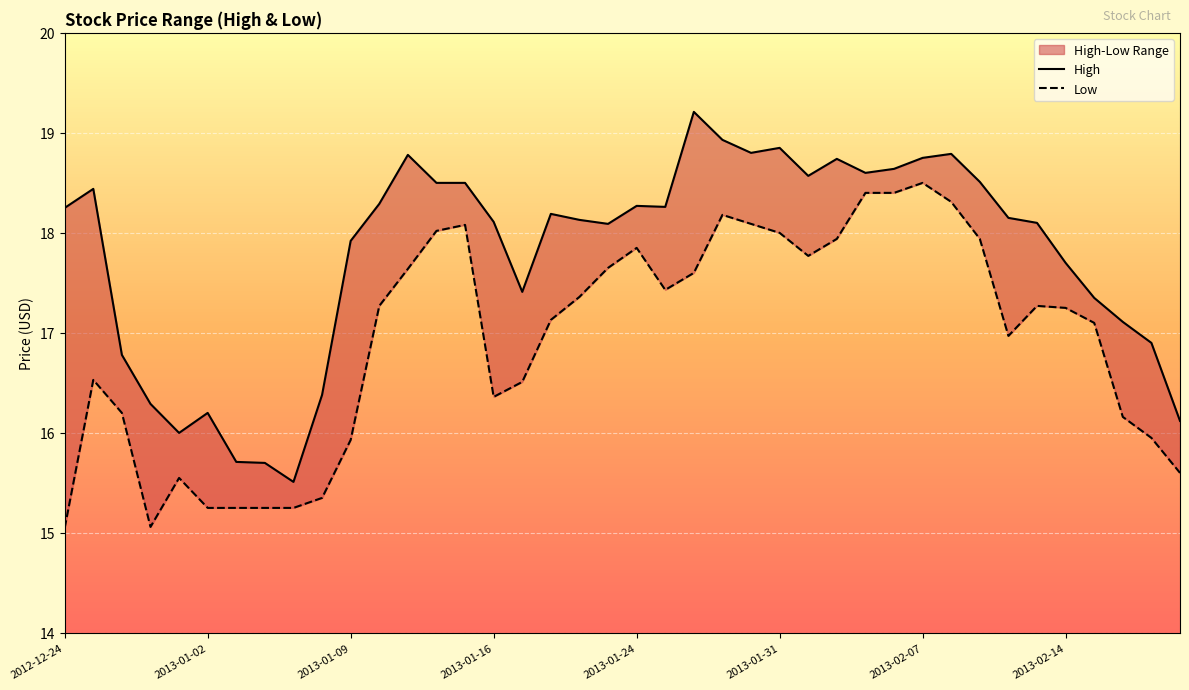

Reading left to right, what are all the values shown in this chart?

High: 18.2	18.4	16.8	16.3	16.0	16.2	15.7	15.7	15.5	16.4	17.9	18.3	18.8	18.5	18.5	18.1	17.4	18.2	18.1	18.1	18.3	18.3	19.2	18.9	18.8	18.9	18.6	18.7	18.6	18.6	18.8	18.8	18.5	18.1	18.1	17.7	17.4	17.1	16.9	16.1
Low: 15.1	16.5	16.2	15.1	15.6	15.2	15.2	15.2	15.2	15.3	15.9	17.3	17.6	18.0	18.1	16.4	16.5	17.1	17.4	17.6	17.9	17.4	17.6	18.2	18.1	18.0	17.8	17.9	18.4	18.4	18.5	18.3	17.9	17.0	17.3	17.2	17.1	16.2	15.9	15.6